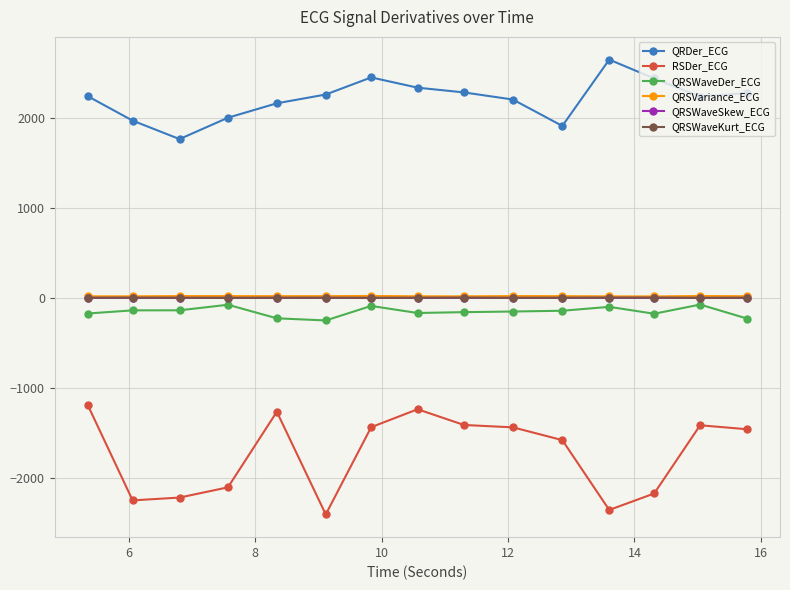

Which series has the widest spread of values?

RSDer_ECG